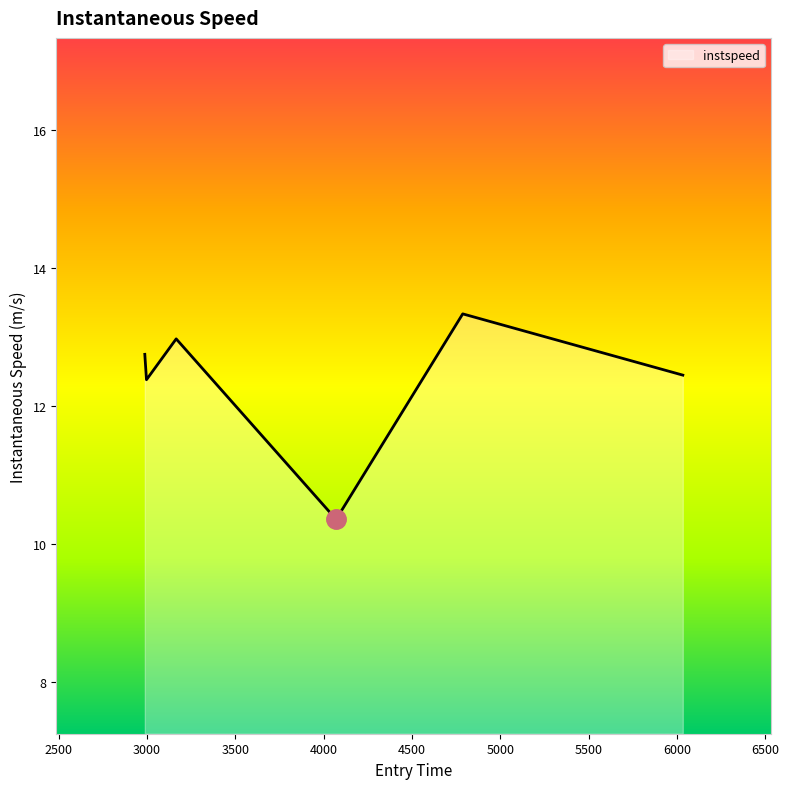

True or false: the data has more than 0 interior local peaks.

True